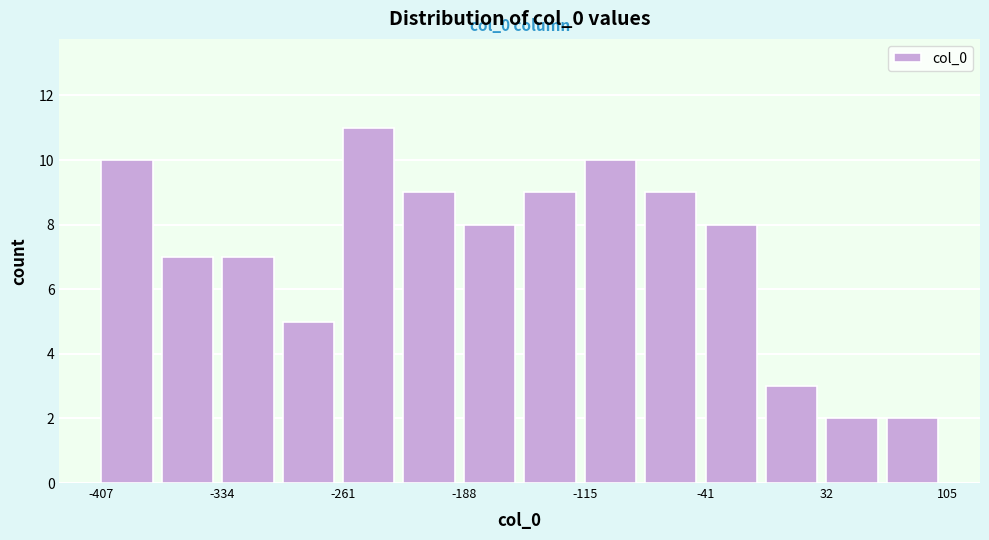

Read against the x-axis, roughly where is the centre of the tallest bar?

-250